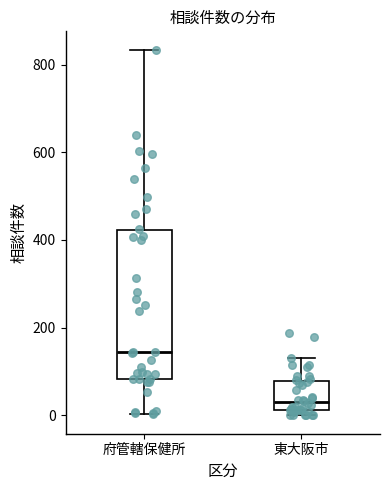

Which box has the highest median line?

府管轄保健所